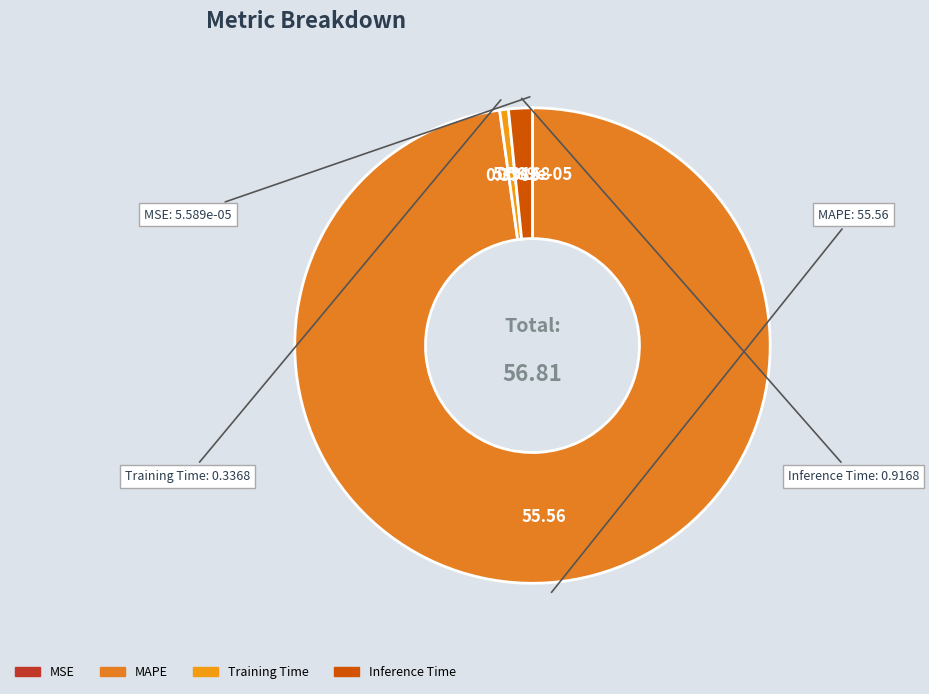

The MAPE slice represents 98% of the pie. True or false?

True